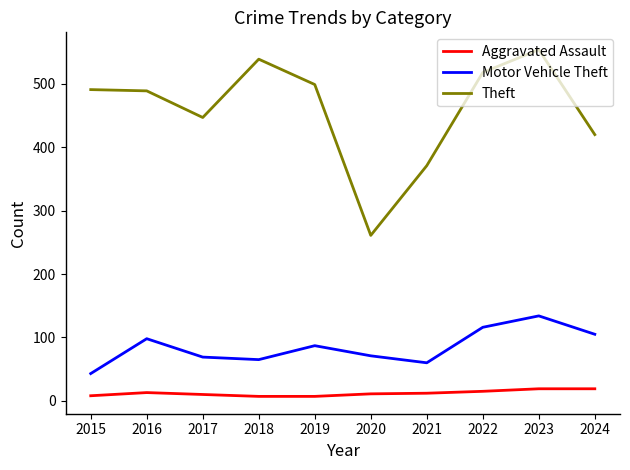

At which label does Motor Vehicle Theft first exceed 87?

2016